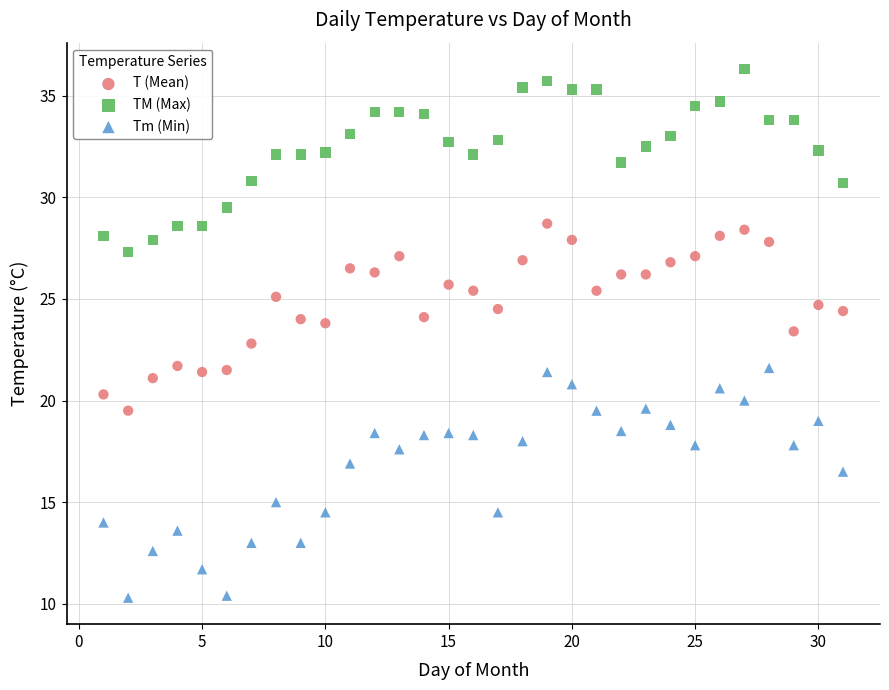

Across all data points, what is the range of X values (max minus min)?

30.0